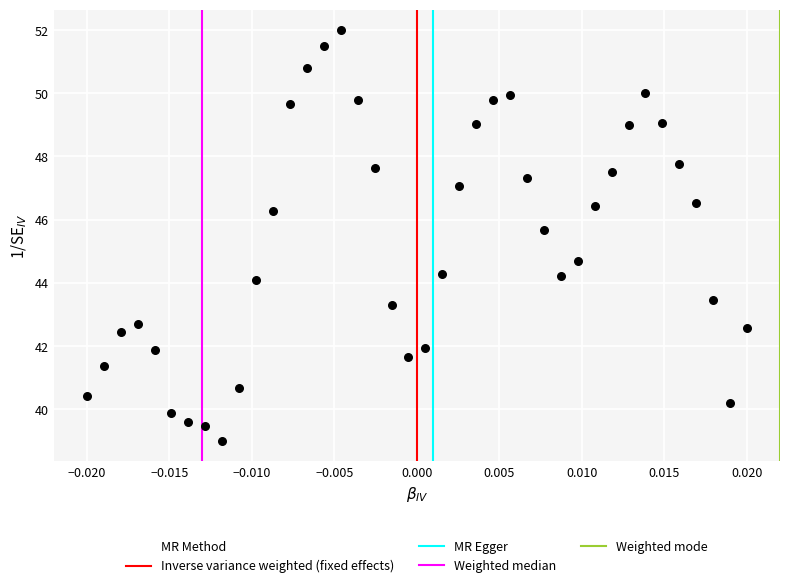

What Y value in the scatter plot is closest to 45?

44.7